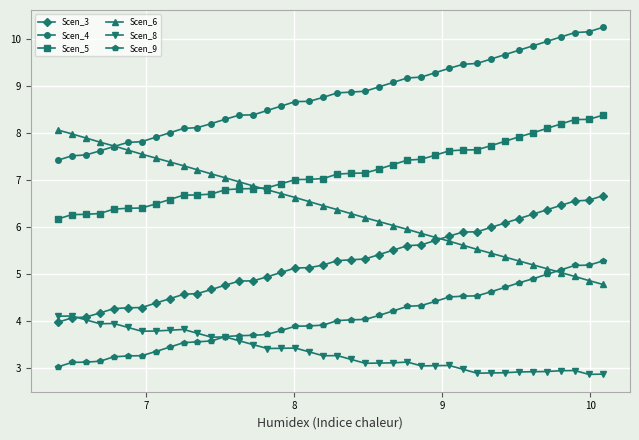

What is the value of the Scen_3 point at the 6th from the left?

4.3